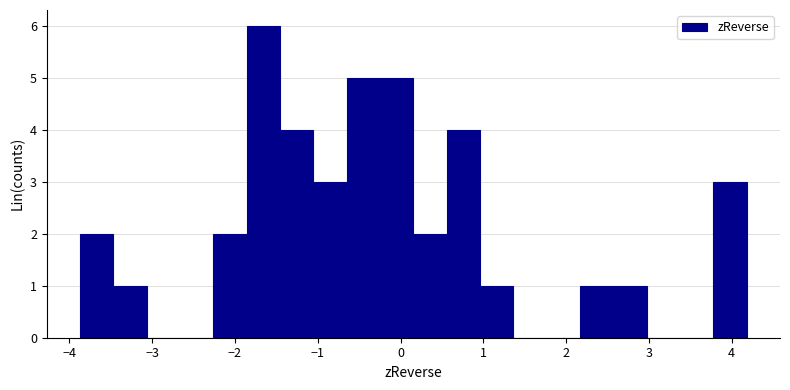

What is the height of the bar covering 0.6 to 1.0 on the x-axis? Neither the bar edges nor the heights are printed on the chart, so give them approximately, as read against the axes.

4